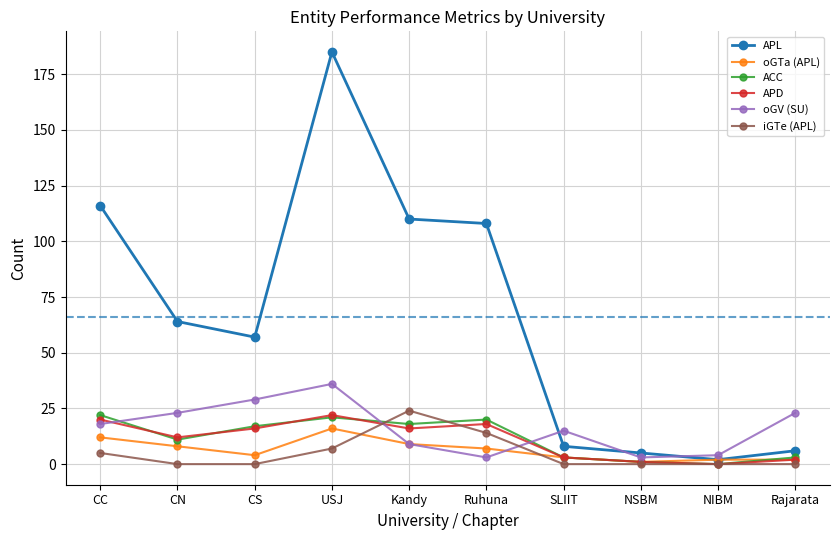

True or false: ACC and APL intersect in this chart.

False